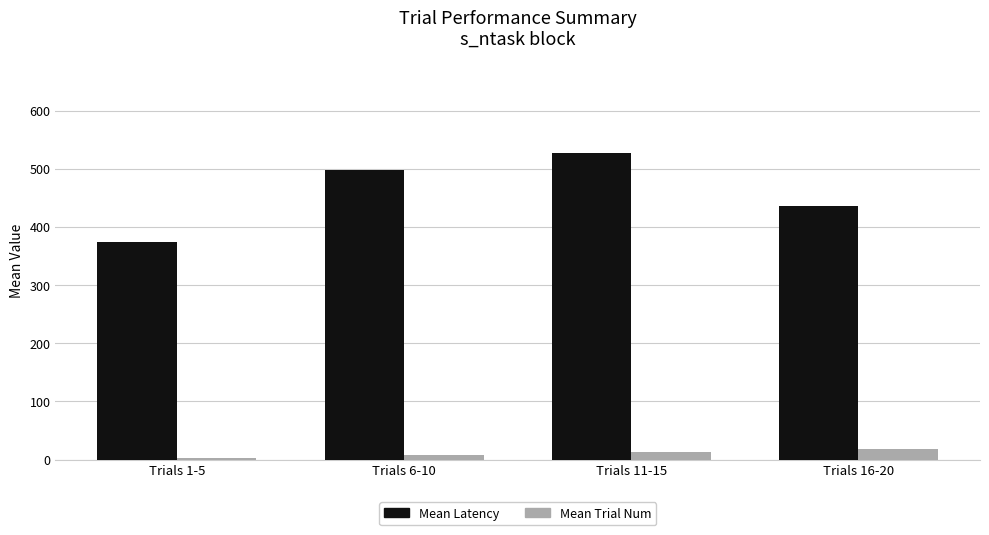

Between Trials 1-5 and Trials 6-10, which series saw the biggest shift?

Mean Latency